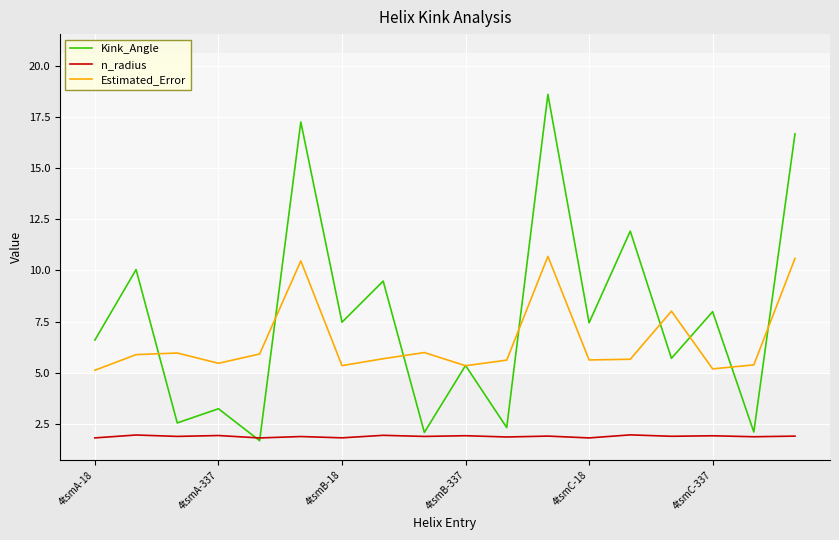

Which series has the widest spread of values?

Kink_Angle